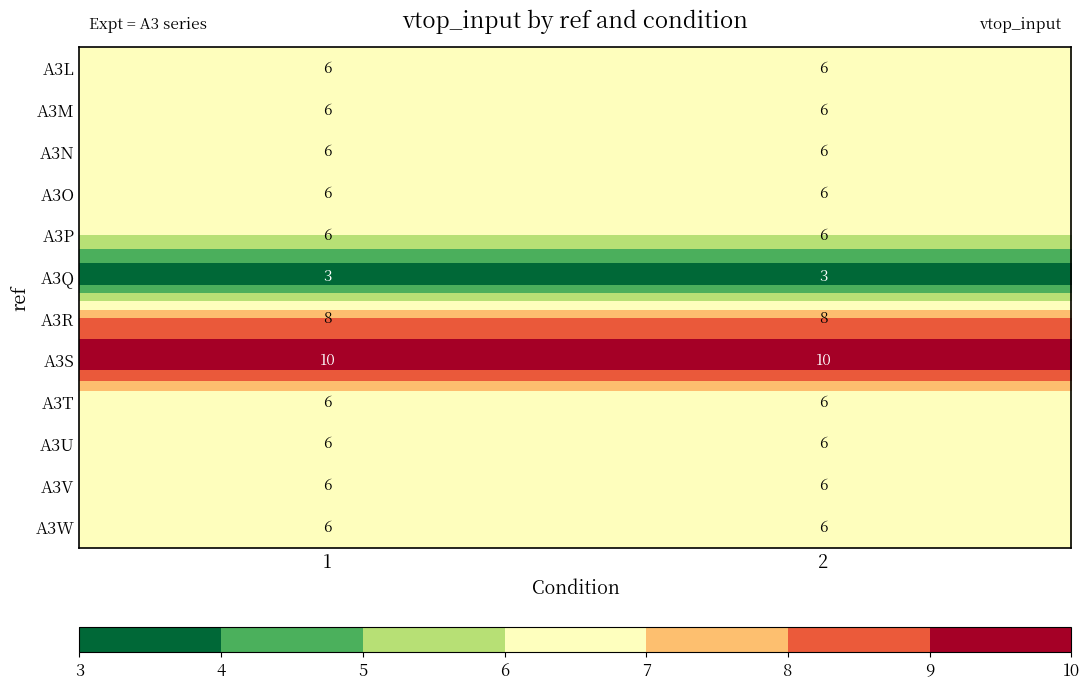

What is the spread (max minus min) of values at 1?

7